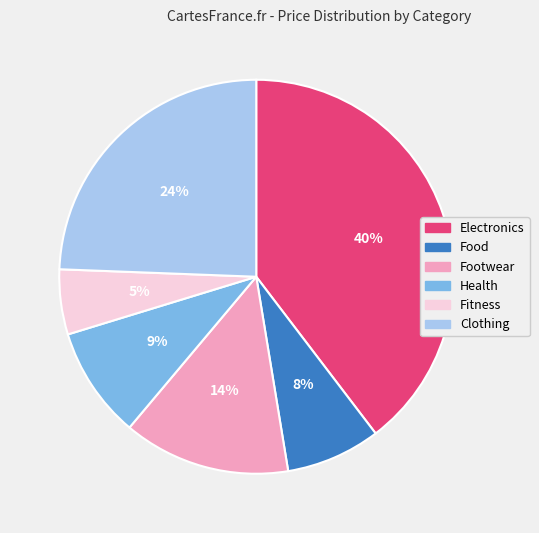

True or false: Health accounts for 1% of the total.

False